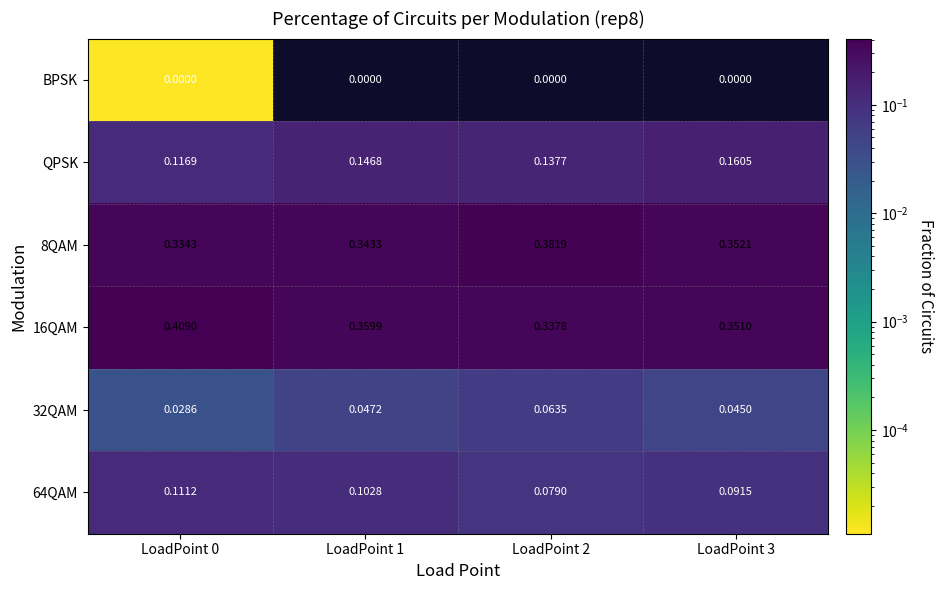

At which category is the sum across all series the highest?

LoadPoint 3